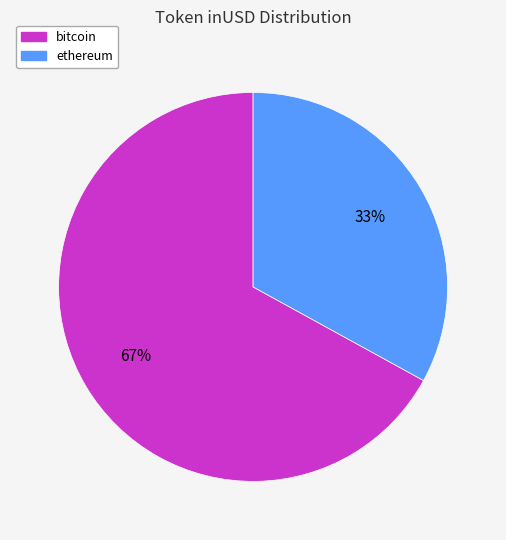

Does any single category account for the majority?

Yes